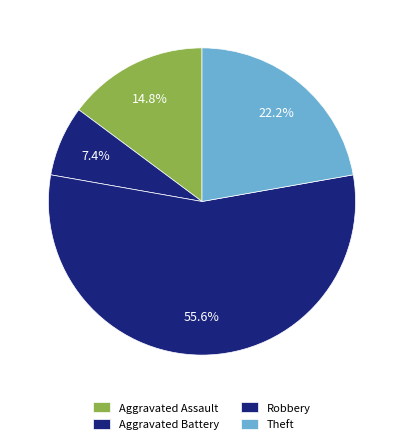

Approximately how many times larger is the value at Robbery compared to Aggravated Battery?

7.5